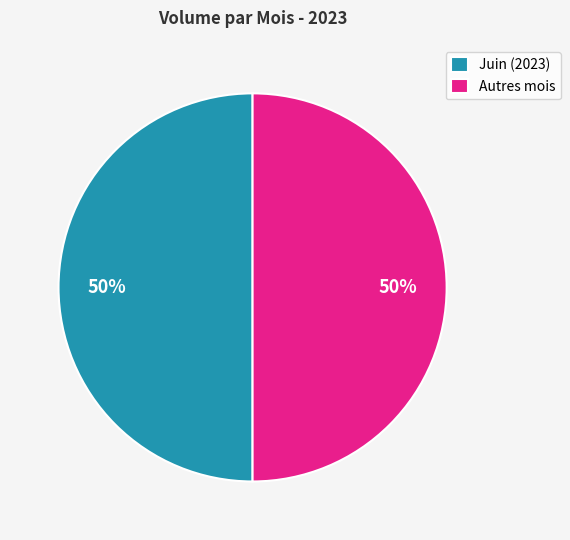

Is it true that Autres mois is 50% of the pie?

True